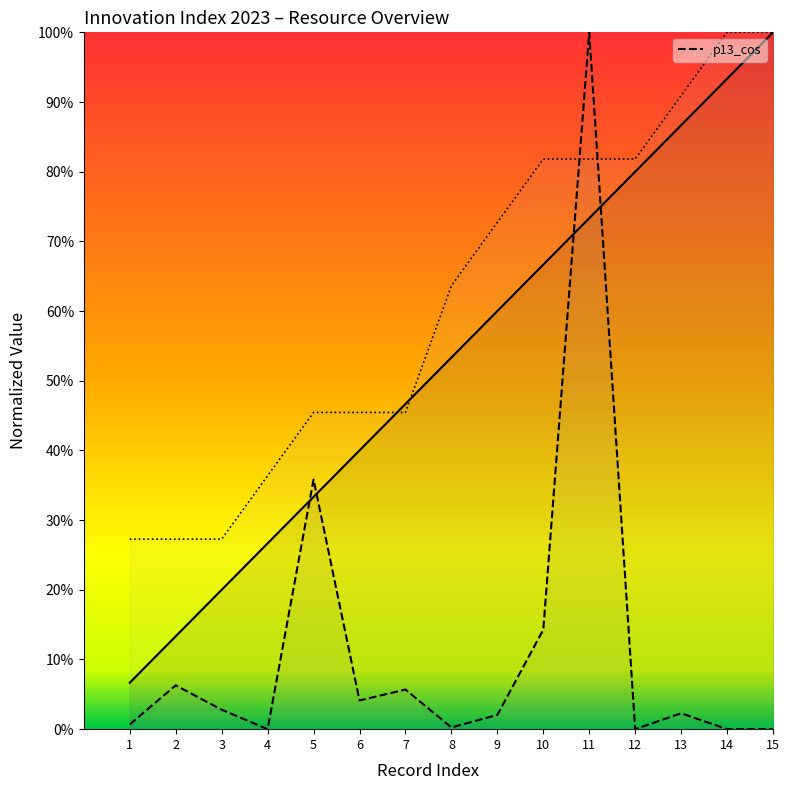

Reading left to right, transcribe all the data shown in this chart.

_index: 1=0.1	2=0.1	3=0.2	4=0.3	5=0.3	6=0.4	7=0.5	8=0.5	9=0.6	10=0.7	11=0.7	12=0.8	13=0.9	14=0.9	15=1.0
p13_cos: 1=0.0	2=0.1	3=0.0	4=0.0	5=0.4	6=0.0	7=0.1	8=0.0	9=0.0	10=0.1	11=1.0	12=0.0	13=0.0	14=0.0	15=0.0
_parent_index: 1=0.3	2=0.3	3=0.3	4=0.4	5=0.5	6=0.5	7=0.5	8=0.6	9=0.7	10=0.8	11=0.8	12=0.8	13=0.9	14=1.0	15=1.0